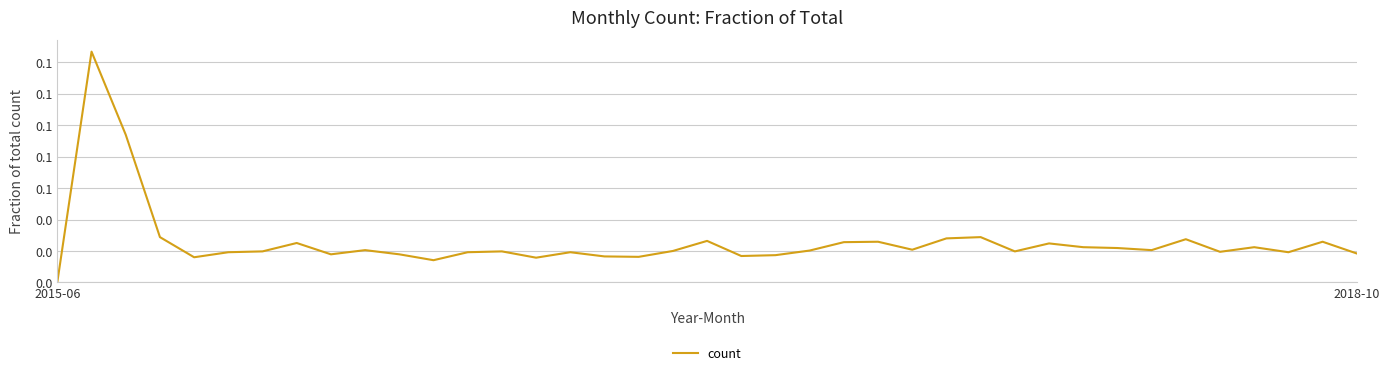

Does the chart display data point markers on the line(s)?

No